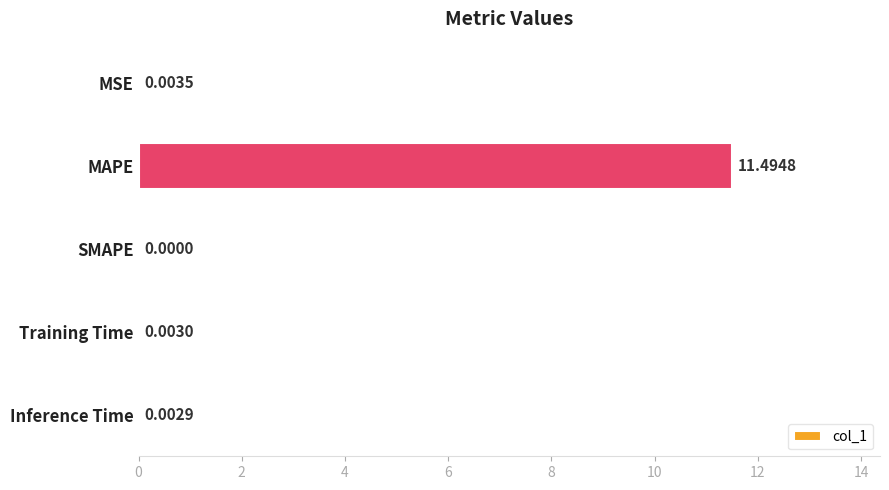

Does the chart contain stacked bars?

No